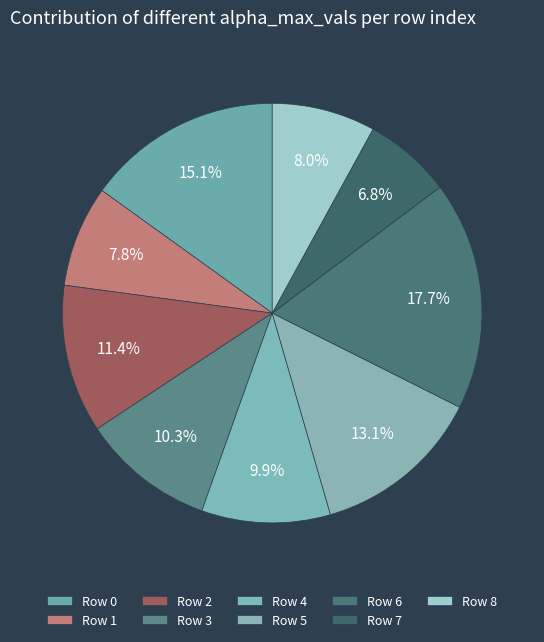

To the nearest percent, what is the average slice percentage?

11%